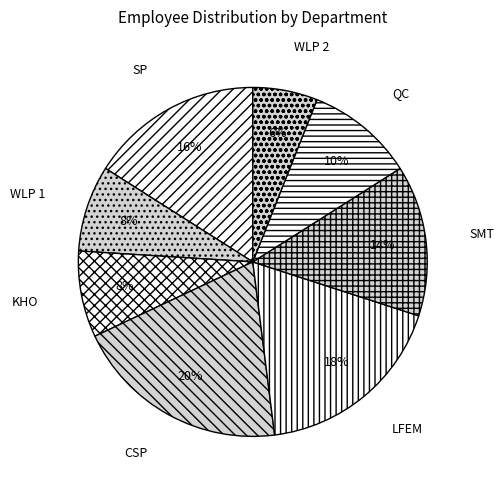

To the nearest percent, what is the average slice percentage?

12%